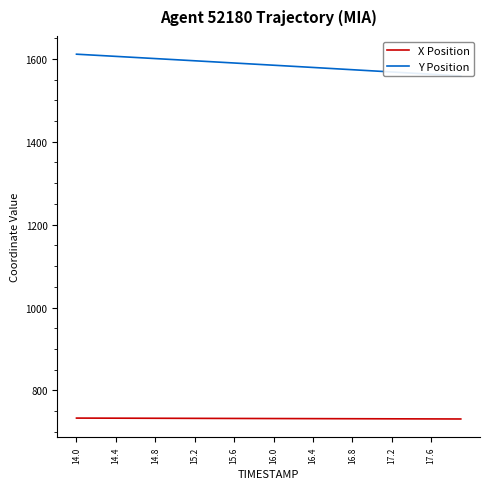

True or false: Y Position and X Position intersect in this chart.

False